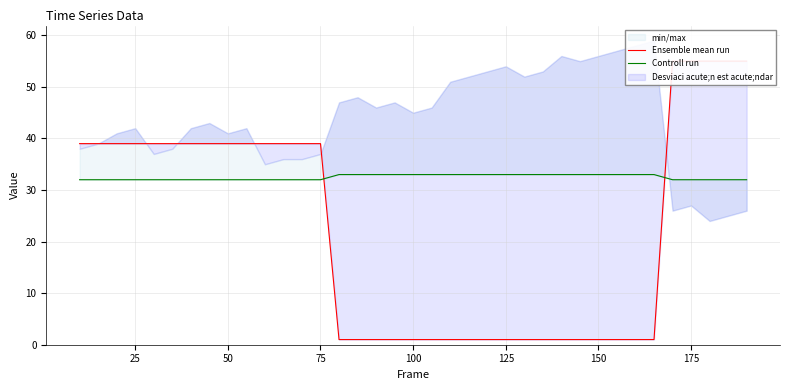

What are all the series names shown in the legend?

Ensemble mean run, Controll run